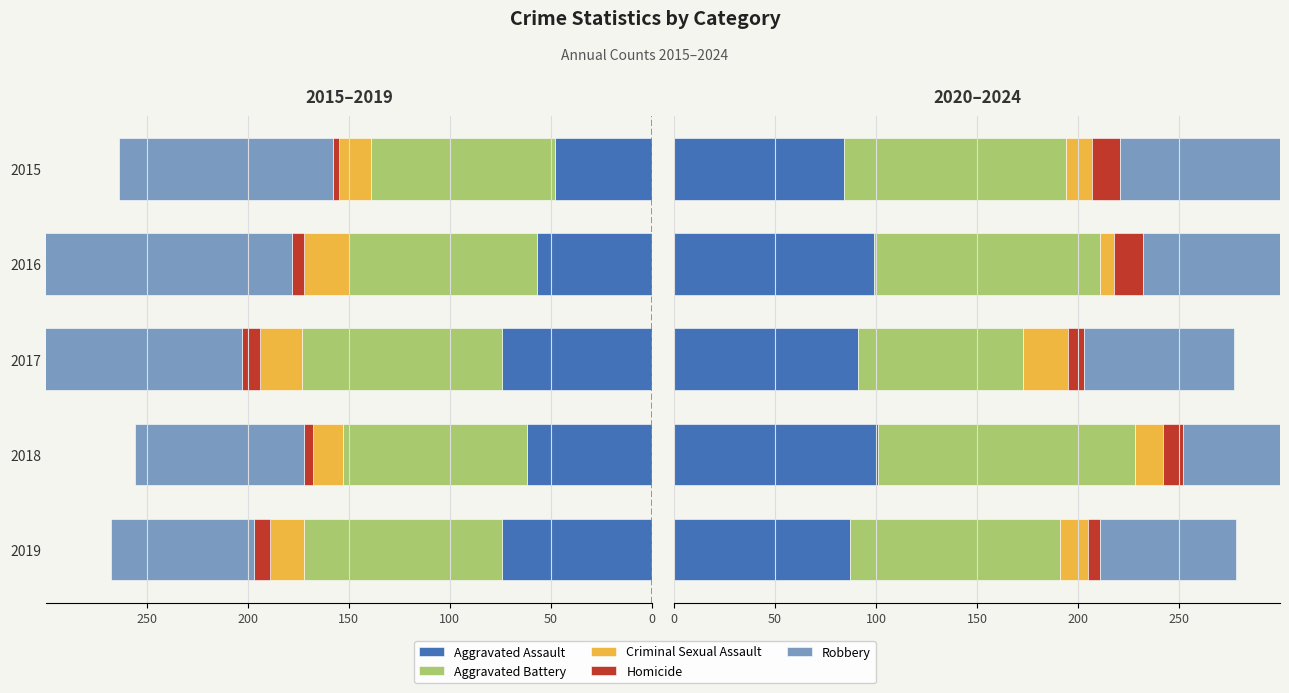

How many bars are there in each group?

5